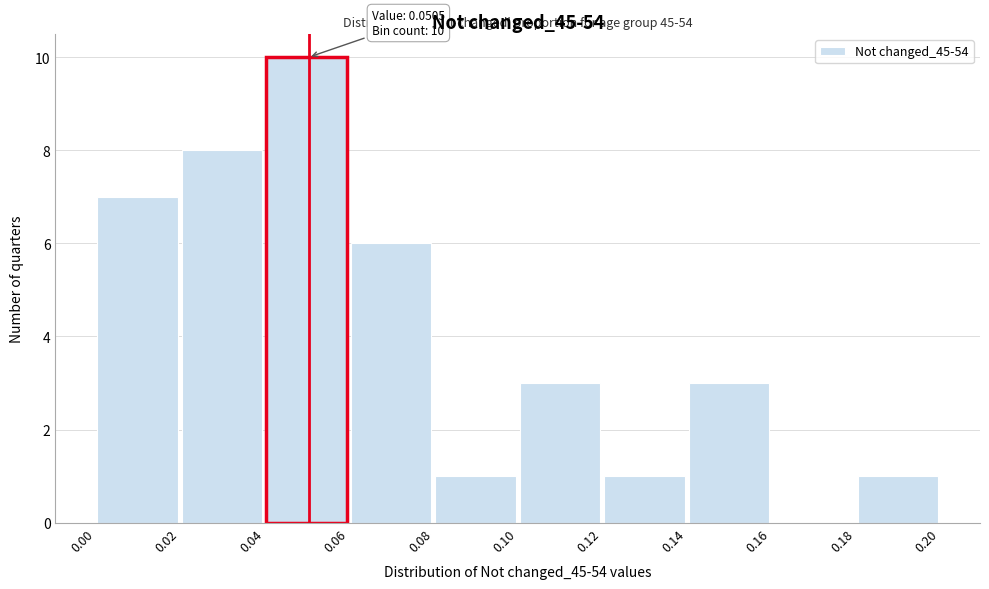

Over which range of the x-axis is the bar tallest?

0.04 to 0.06